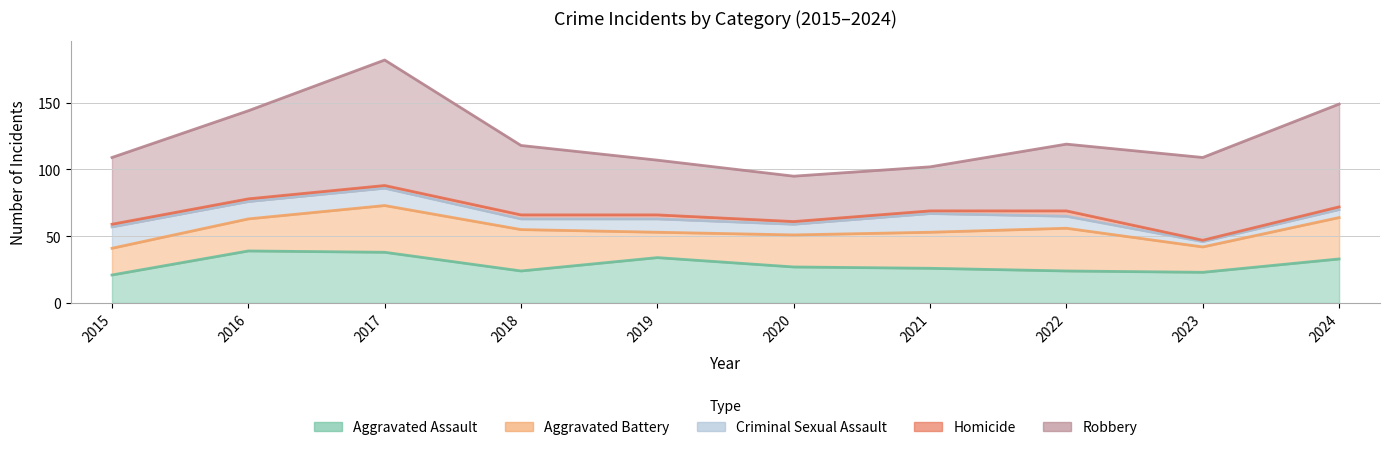

True or false: Aggravated Assault and Robbery intersect in this chart.

False